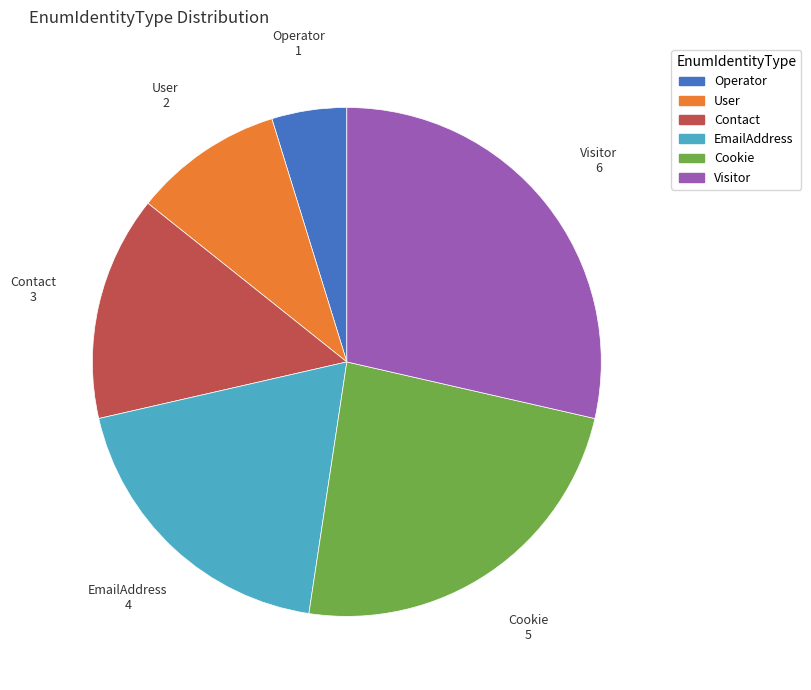

What is the smallest slice in the pie chart?

Operator